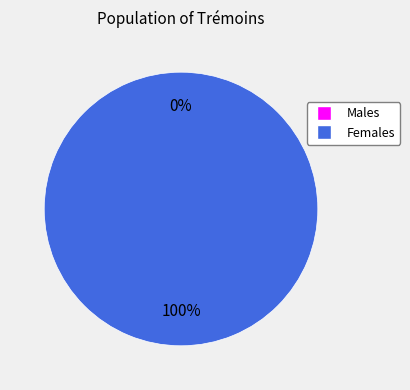

The 1 slice represents 100% of the pie. True or false?

True